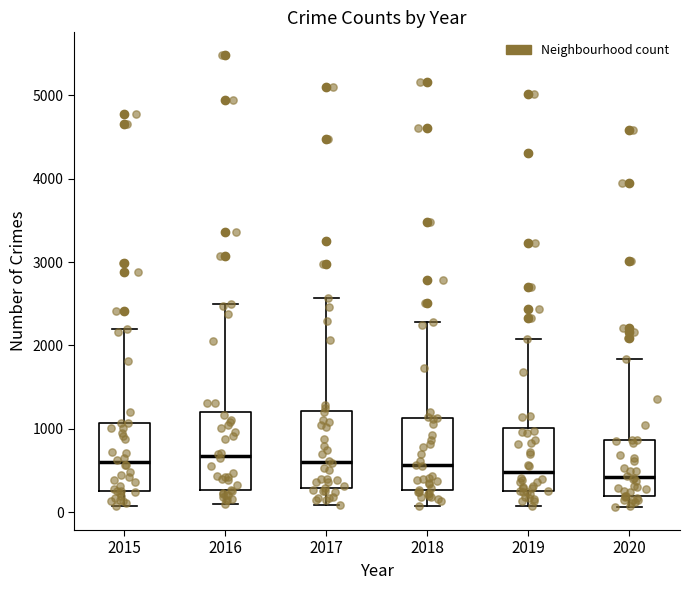

Reading left to right, read every box against the y-axis: the position of its median line, the range the box covers, and the ends of its whiskers. The values are not printed on the chart, so give them approximately, as read against the axis.

2015: median 600, box 300 to 1100, whiskers 100 to 2200
2016: median 700, box 300 to 1200, whiskers 100 to 2500
2017: median 600, box 300 to 1200, whiskers 100 to 2600
2018: median 600, box 300 to 1100, whiskers 100 to 2300
2019: median 500, box 300 to 1000, whiskers 100 to 2100
2020: median 400, box 200 to 900, whiskers 100 to 1800